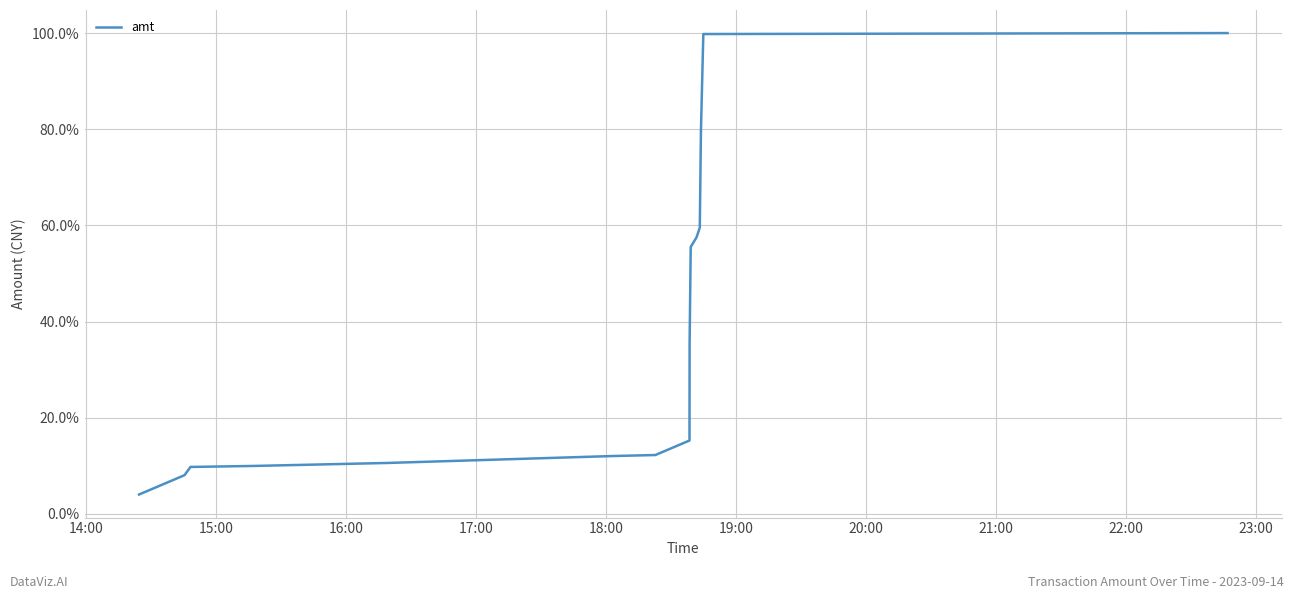

What is the difference between the maximum and minimum values?

96.0